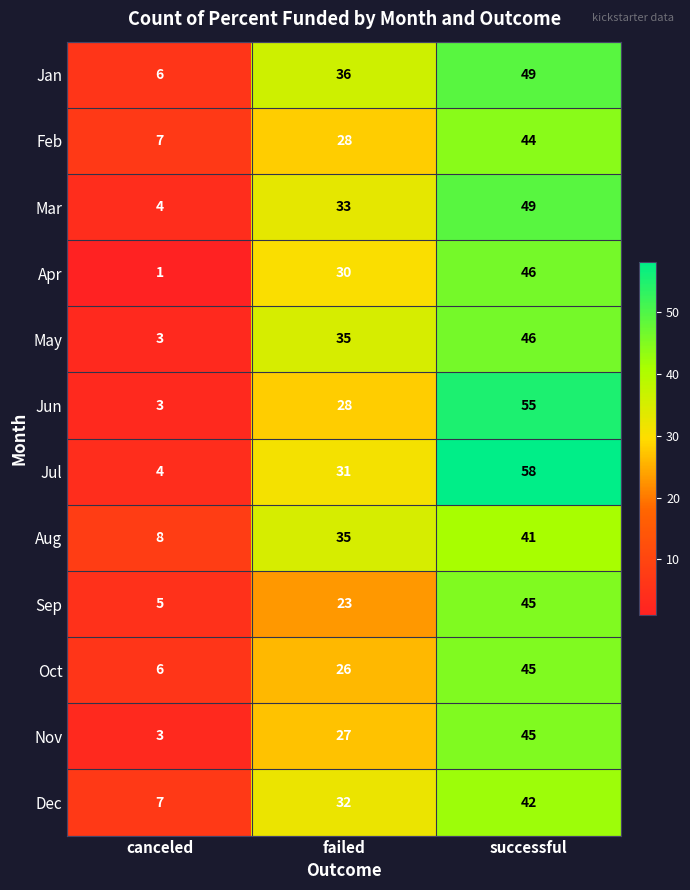

The value of Sep at successful is 10. True or false?

False